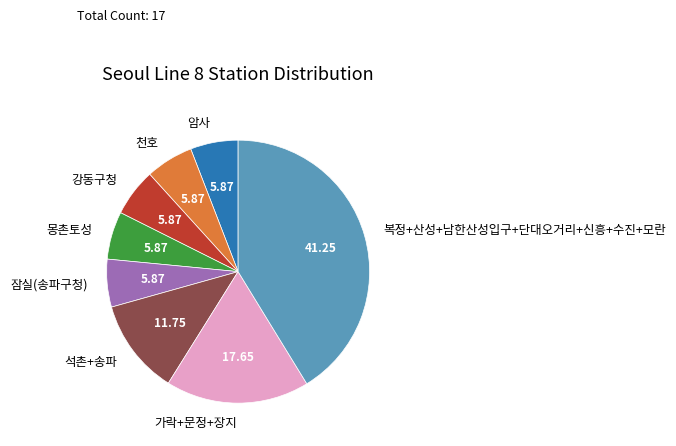

Which slice is the largest?

복정+산성+남한산성입구+단대오거리+신흥+수진+모란